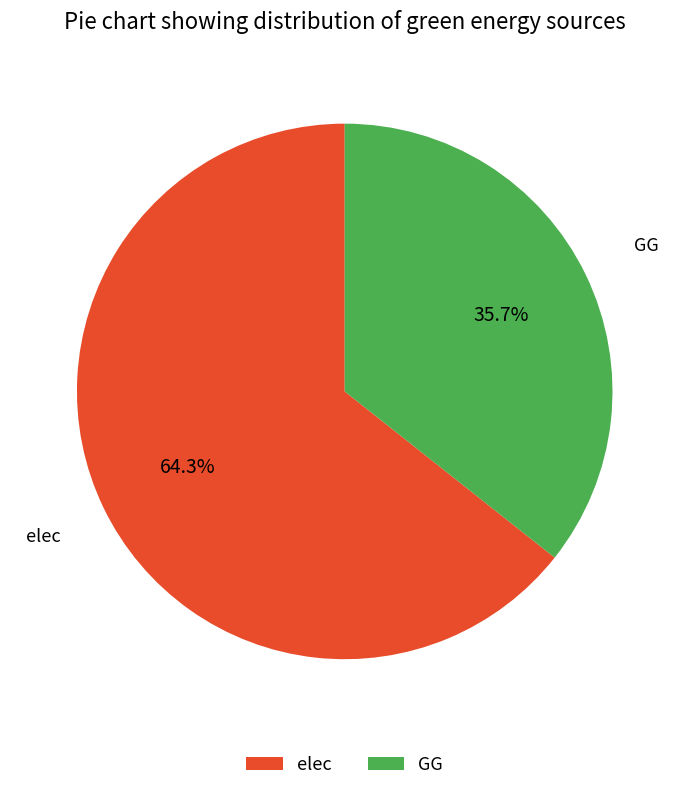

Which category has the smallest portion of the pie?

GG